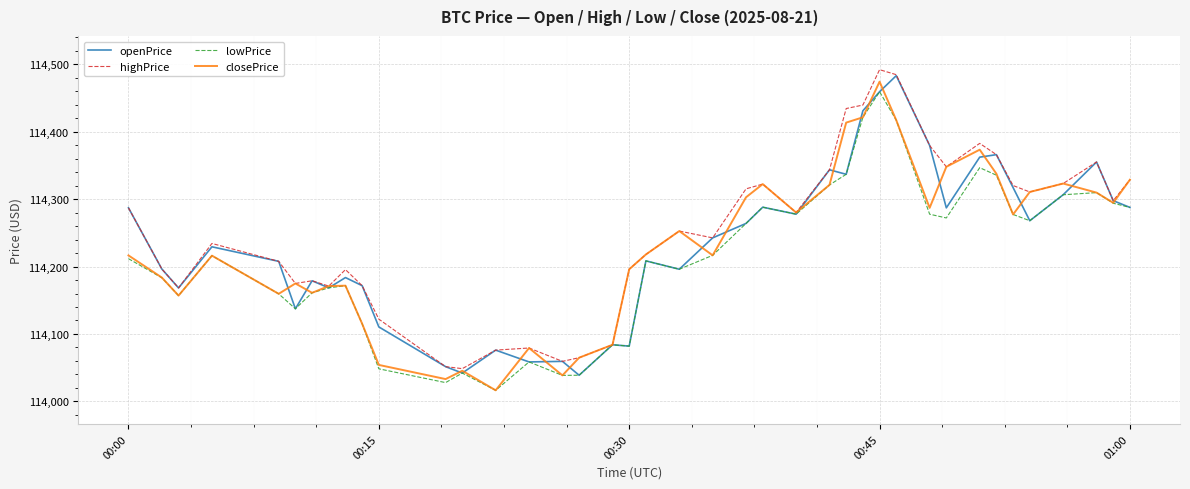

What is the average value of the highPrice series?

114250.1